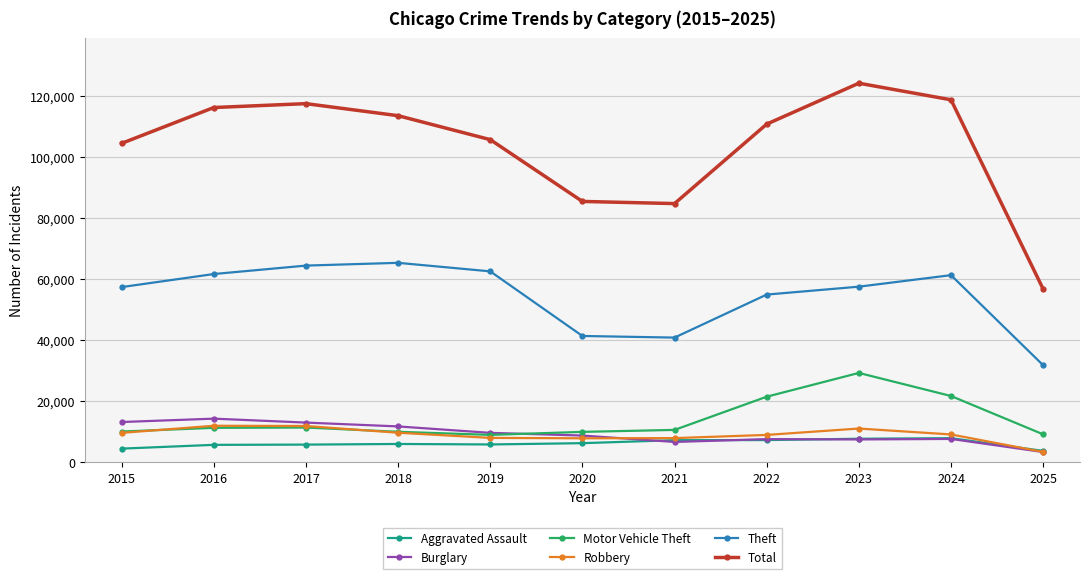

True or false: Burglary and Theft cross at least once.

False